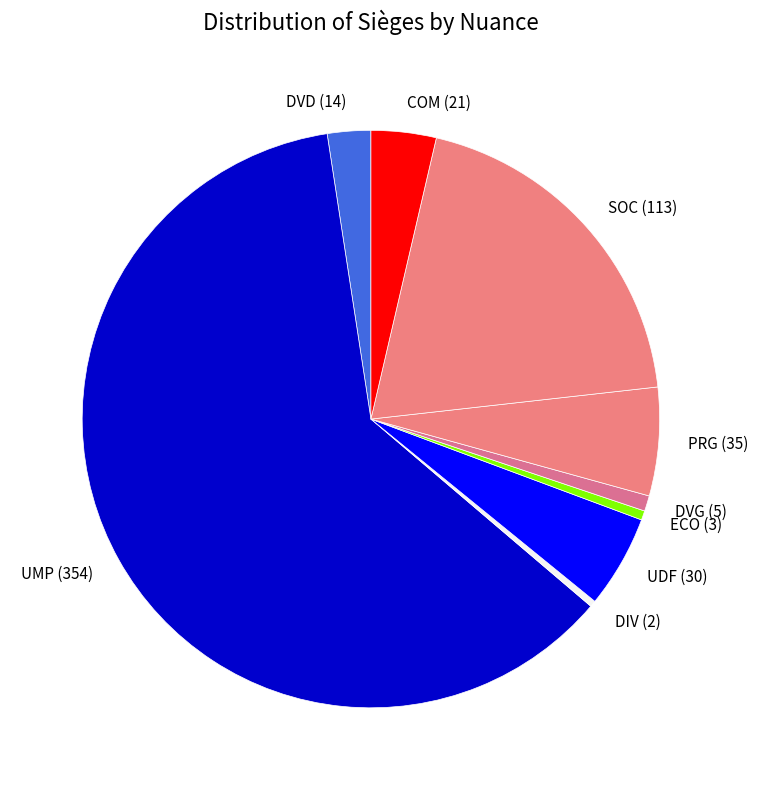

How many slices are in this pie chart?

9